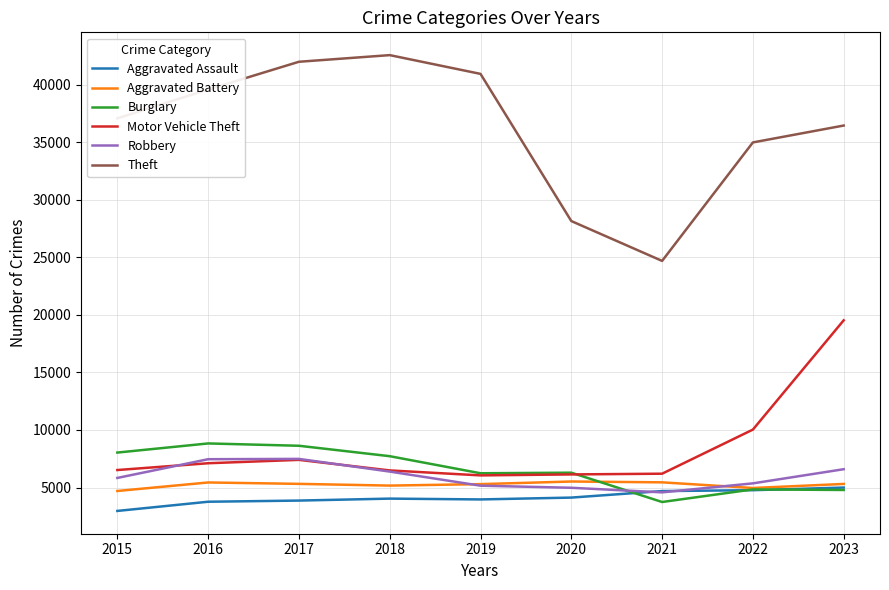

Which series has the widest spread of values?

Theft